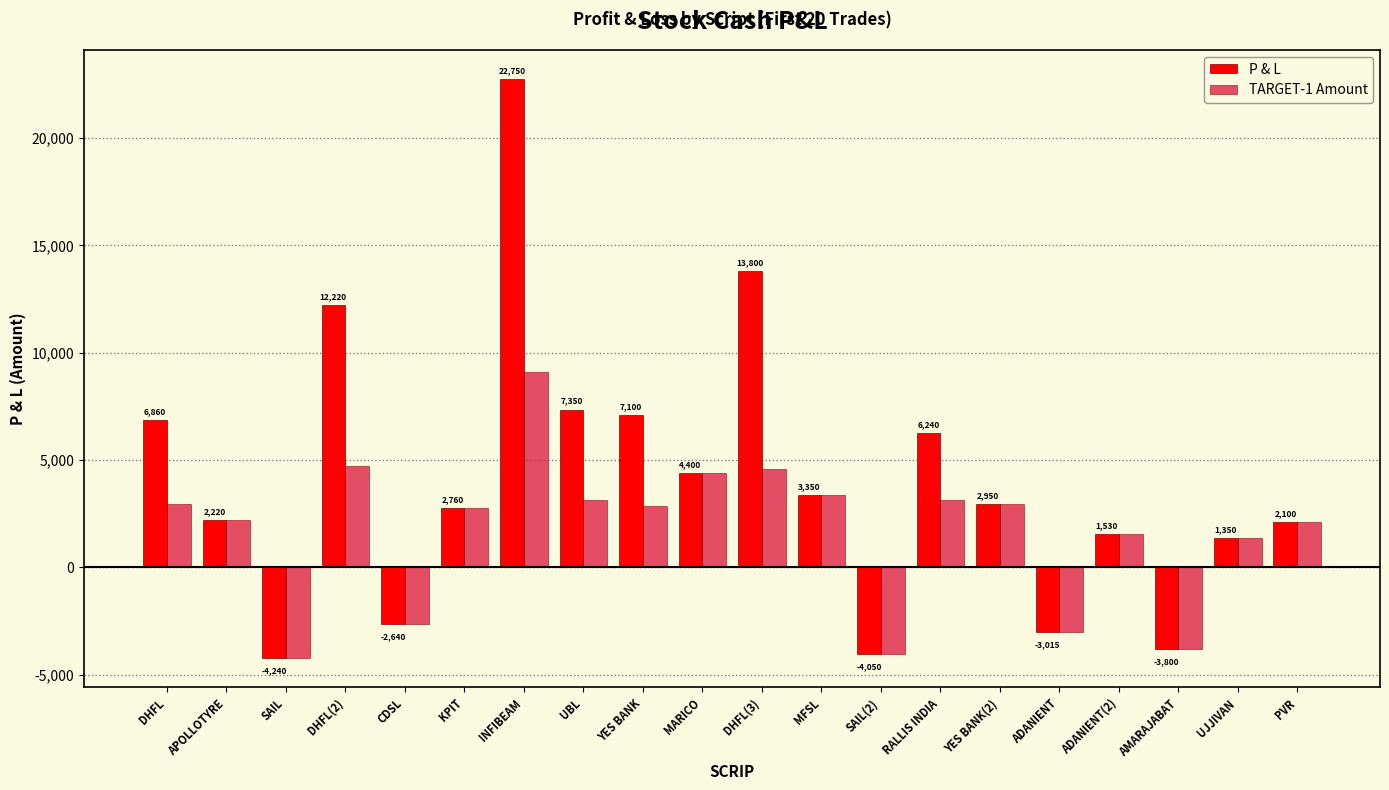

What is the minimum value for P & L?

-4240